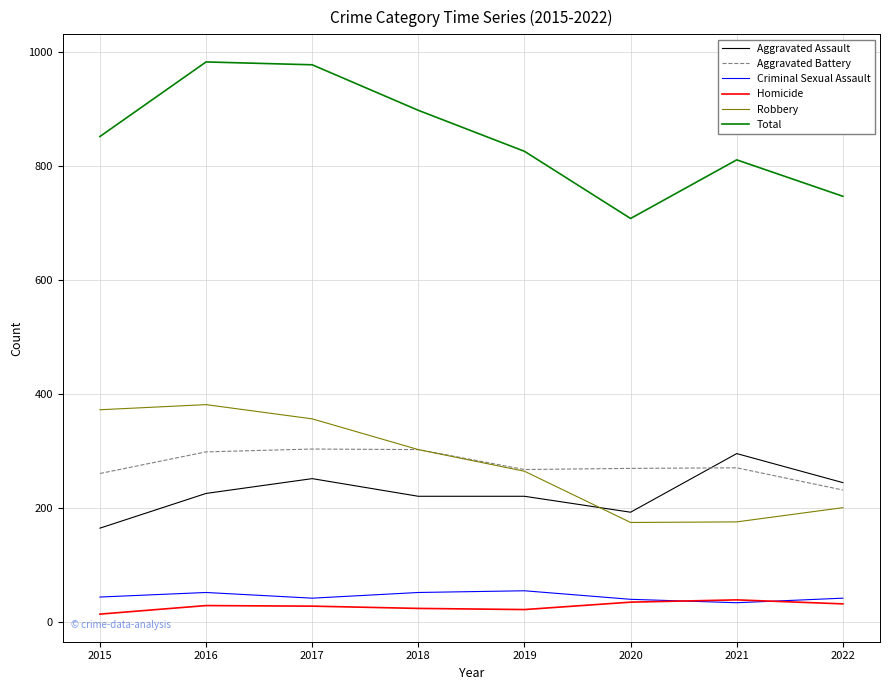

Which series has the largest total across all categories?

Total